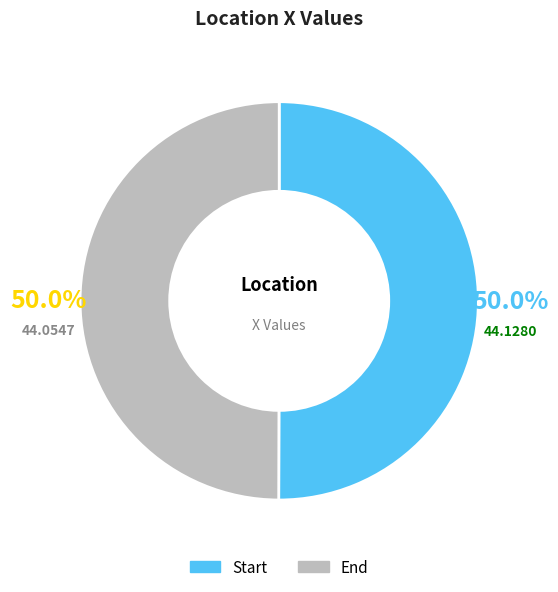

Approximately how many times larger is the value at Start compared to End?

1.0